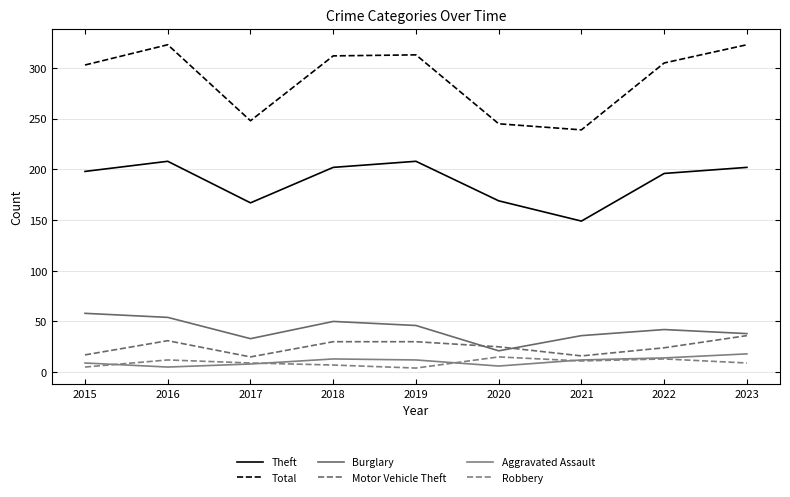

Where is the first local maximum for Theft?

2016